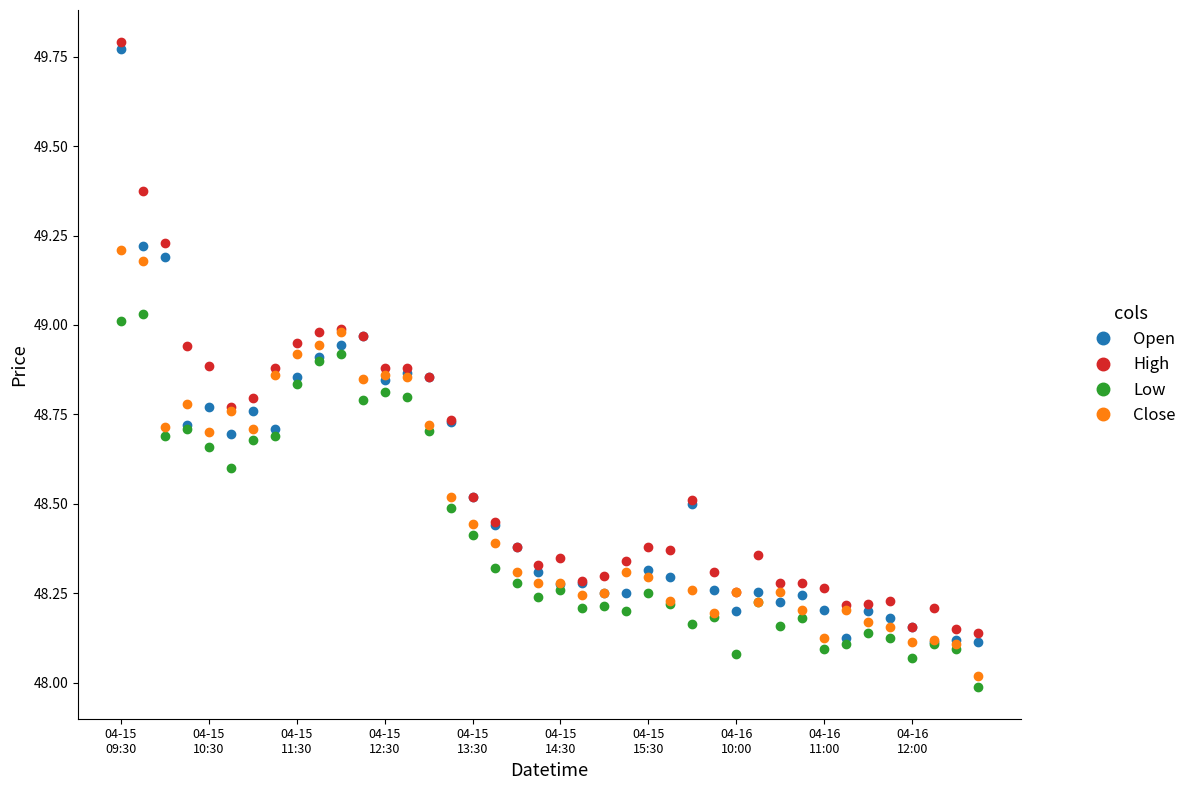

True or false: High has more than 2 points higher than both neighbors.

True